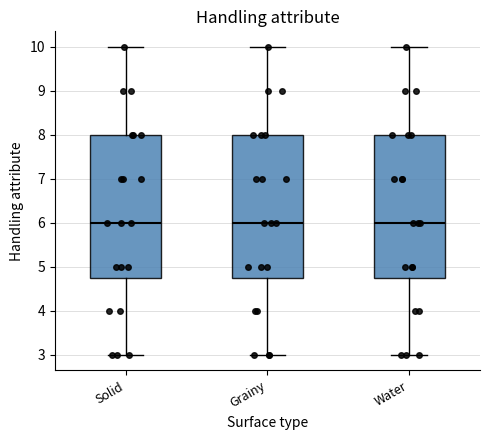

Where is the lower edge of the box for Water on the y-axis? The values are not printed on the chart, so give them approximately, as read against the axis.

4.8